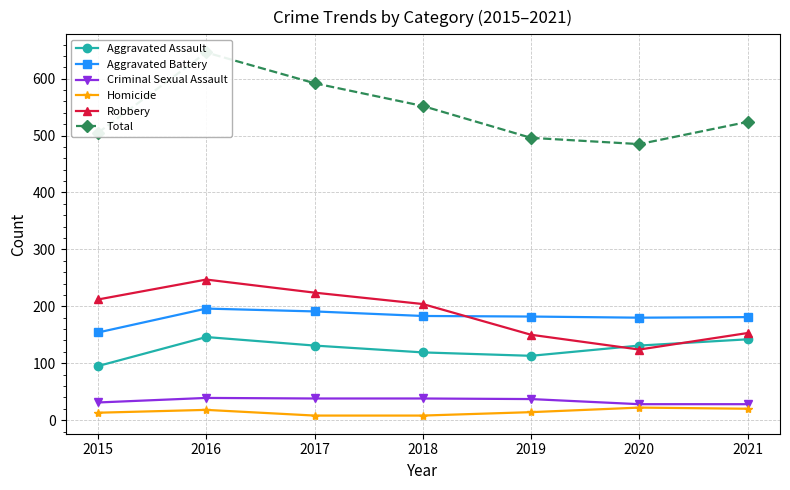

Where is the first local maximum for Robbery?

2016